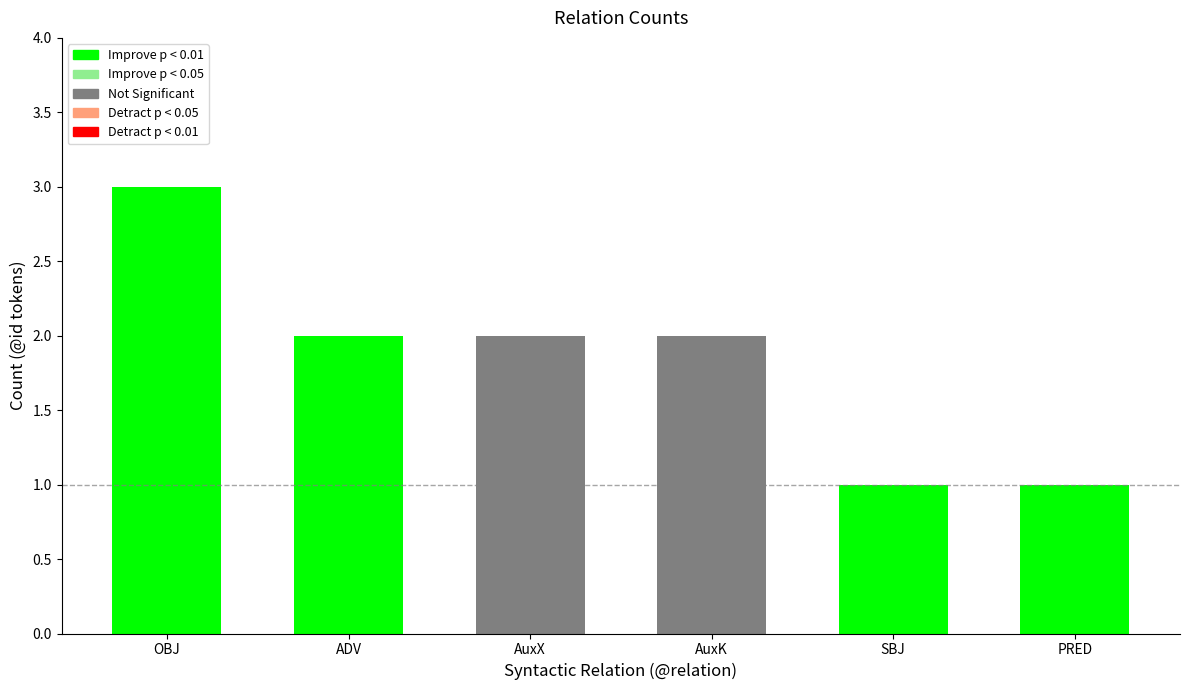

The value at SBJ is 2. True or false?

False